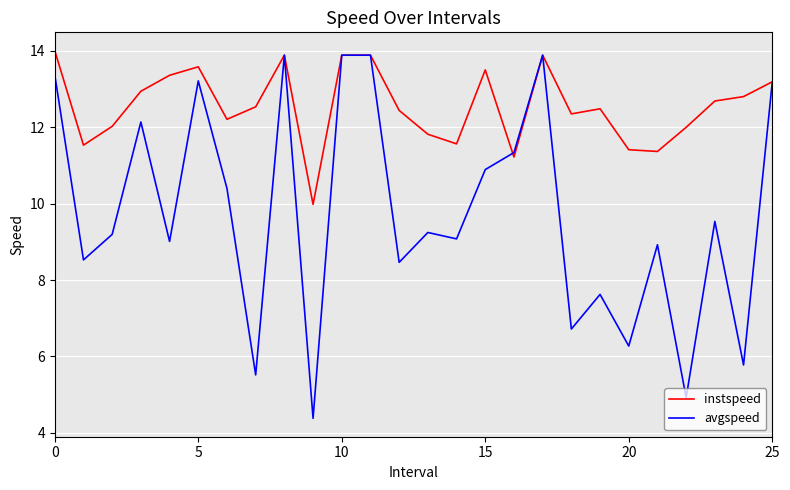

List the series in order of their overall mean, highest first.

instspeed, avgspeed